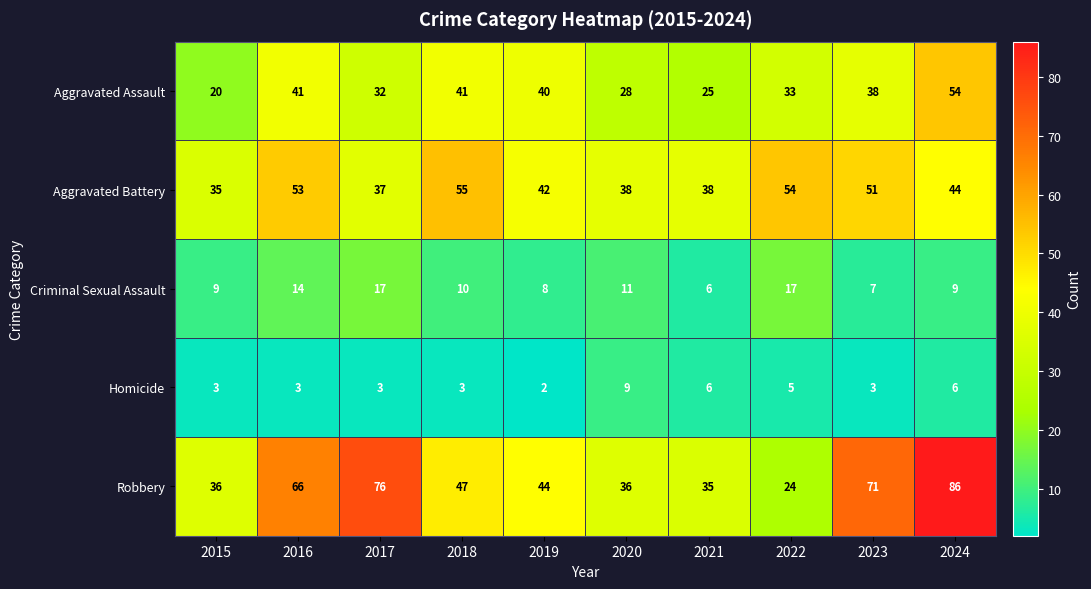

Count the number of categories in the chart.

10